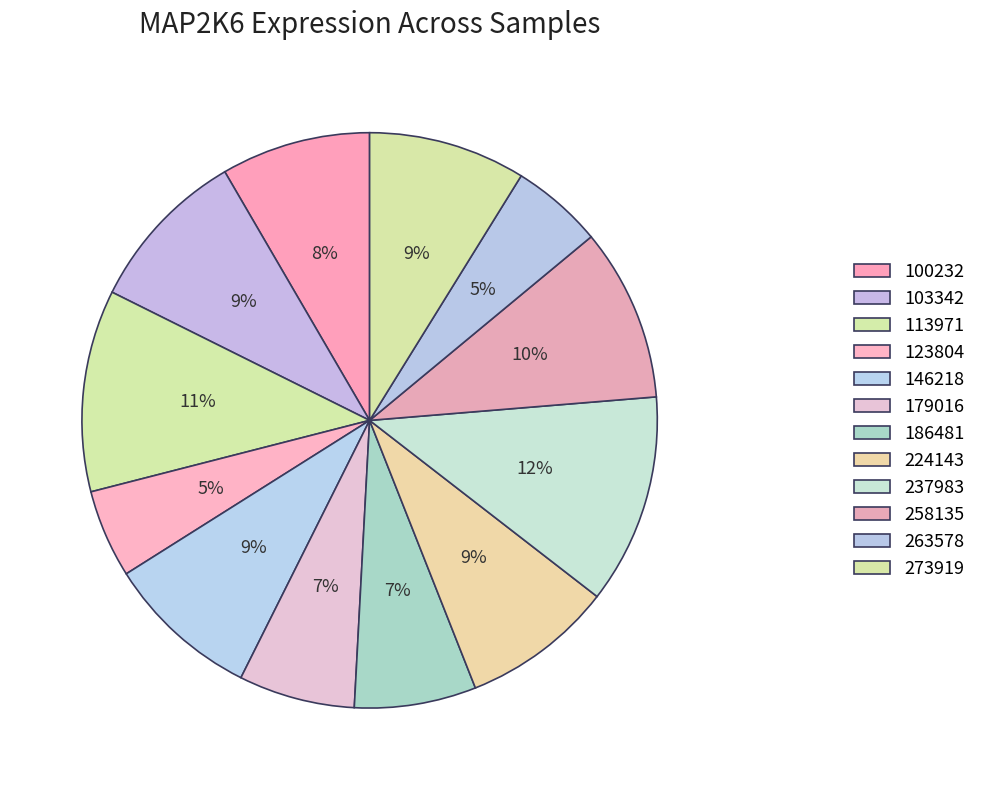

Is it true that 186481 is 1% of the pie?

False